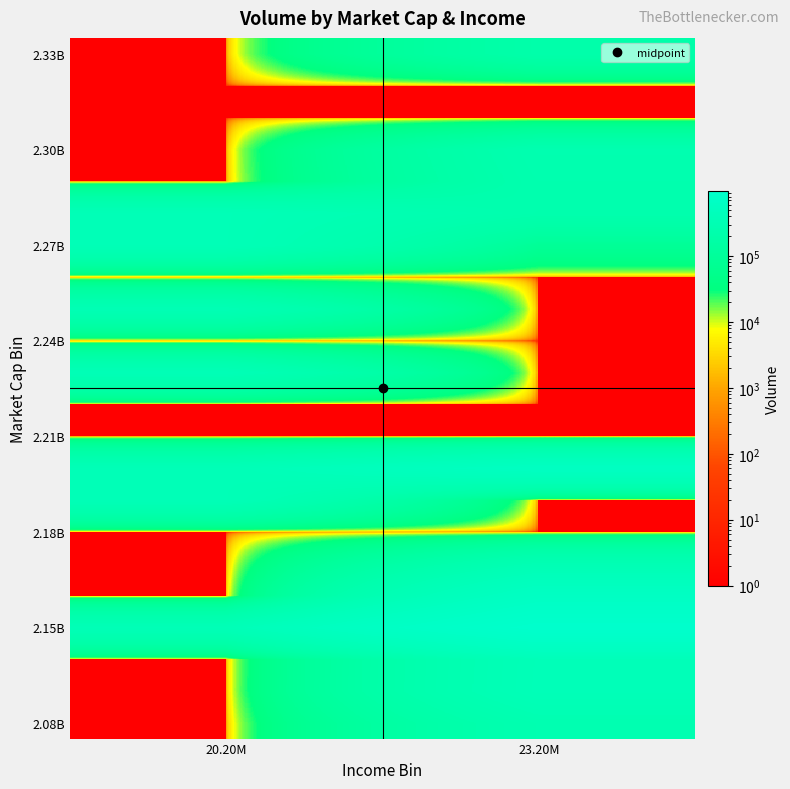

At how many categories does at least one series exceed 173101?

2